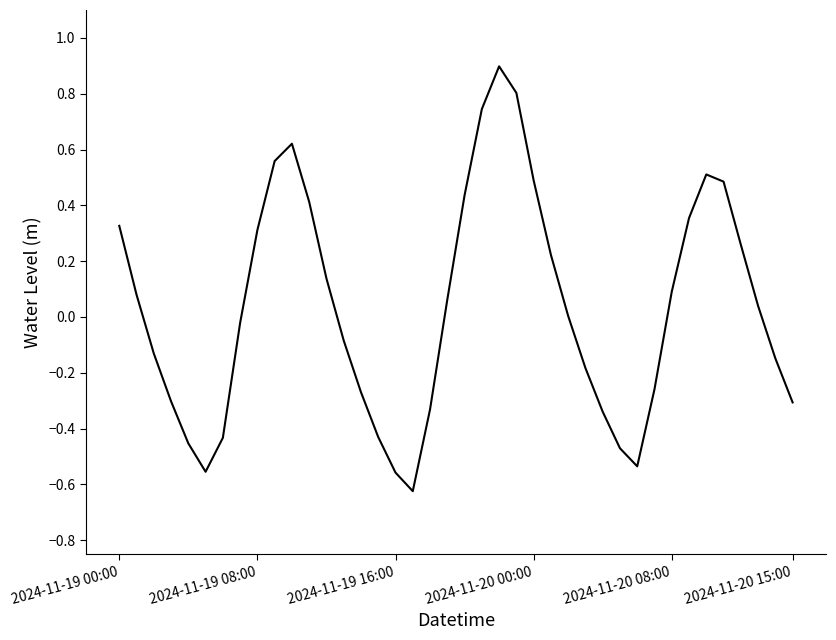

What is the difference between the maximum and minimum values?

1.5